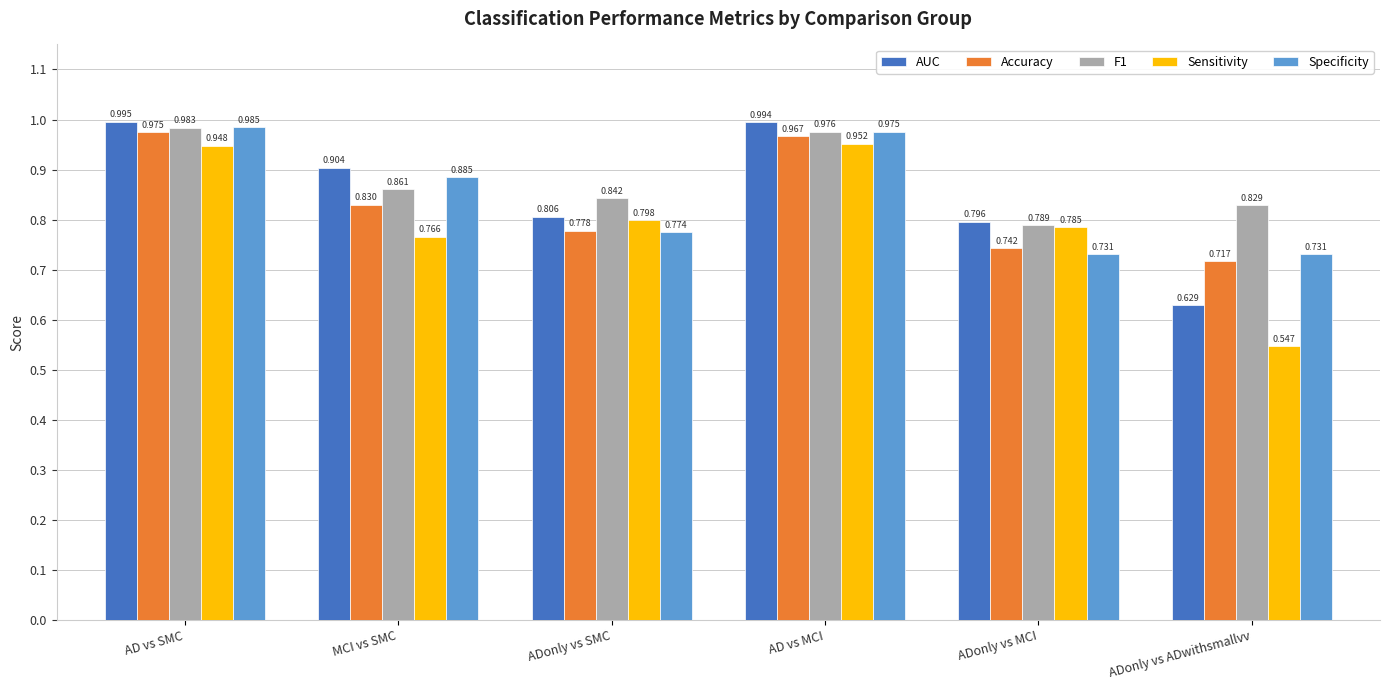

What is the sum of the F1 values at AD vs MCI and AD vs SMC?

2.0